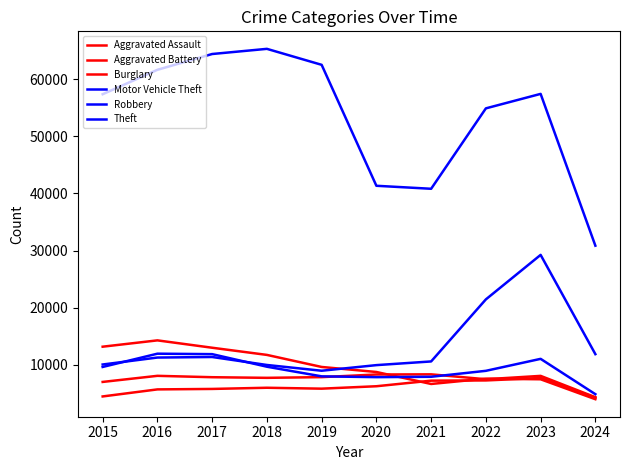

What is the sum of all Aggravated Assault values?

60594